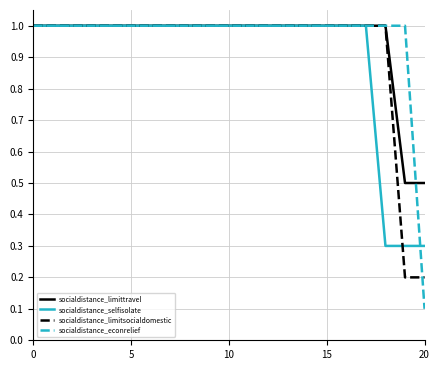

Reading left to right, what are all the values shown in this chart?

socialdistance_limittravel: 1.0	1.0	1.0	1.0	1.0	1.0	1.0	1.0	1.0	1.0	1.0	1.0	1.0	1.0	1.0	1.0	1.0	1.0	1.0	0.5	0.5
socialdistance_selfisolate: 1.0	1.0	1.0	1.0	1.0	1.0	1.0	1.0	1.0	1.0	1.0	1.0	1.0	1.0	1.0	1.0	1.0	1.0	0.3	0.3	0.3
socialdistance_limitsocialdomestic: 1.0	1.0	1.0	1.0	1.0	1.0	1.0	1.0	1.0	1.0	1.0	1.0	1.0	1.0	1.0	1.0	1.0	1.0	1.0	0.2	0.2
socialdistance_econrelief: 1.0	1.0	1.0	1.0	1.0	1.0	1.0	1.0	1.0	1.0	1.0	1.0	1.0	1.0	1.0	1.0	1.0	1.0	1.0	1.0	0.1